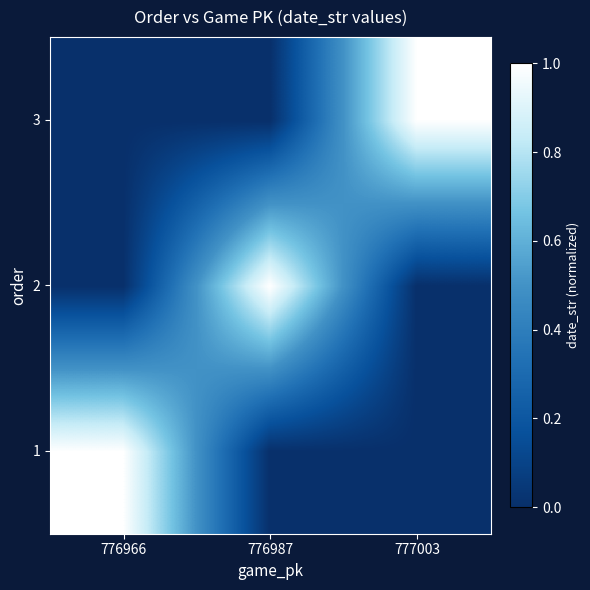

Rank the series by their maximum value, from lowest to highest.

3, 2, 1